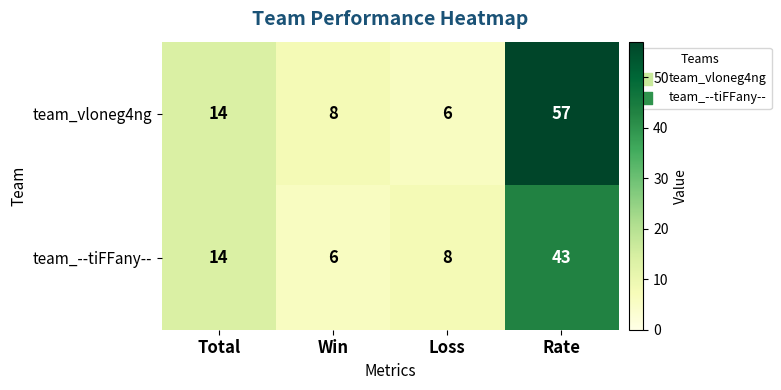

What is the average value of the team_vloneg4ng series?

21